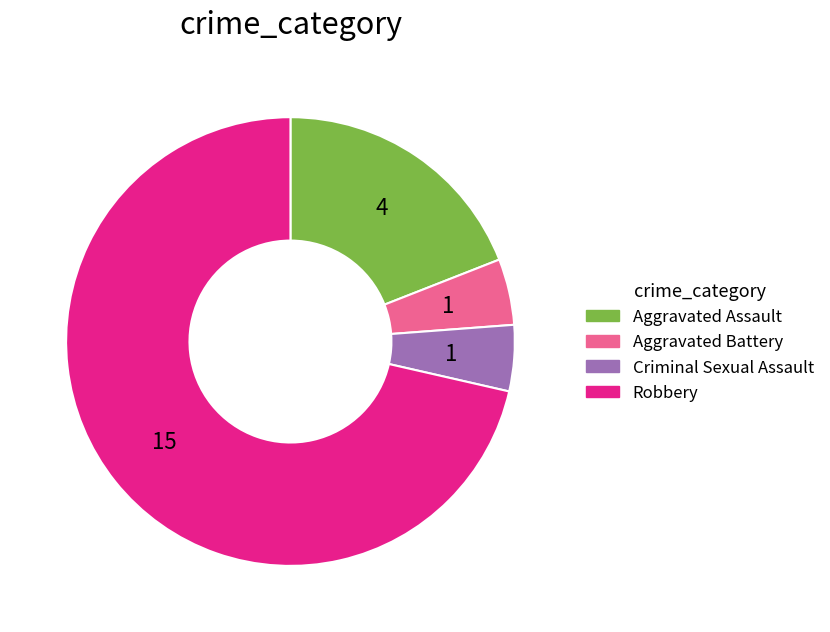

What is the largest slice in the pie chart?

Robbery